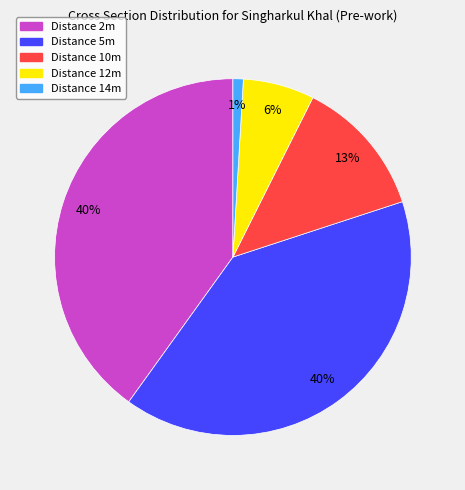

Is there a majority slice in this chart?

No